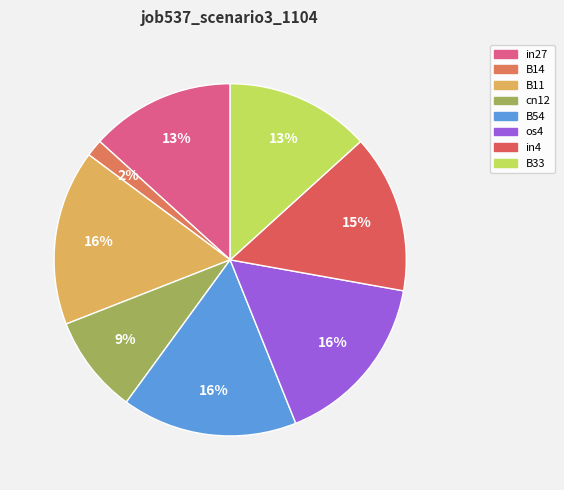

Does B33 represent more than half of the total?

No